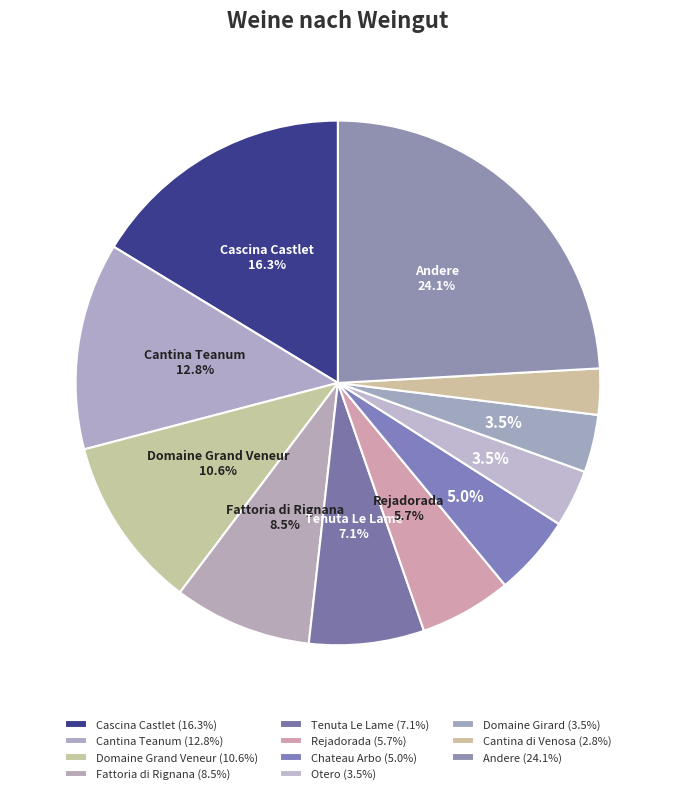

The Andere slice represents 24% of the pie. True or false?

True